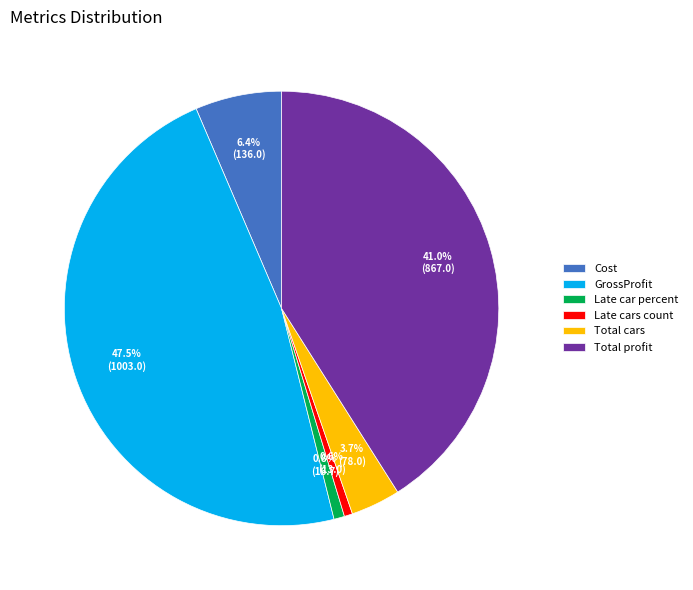

Count the number of slices in the pie.

6